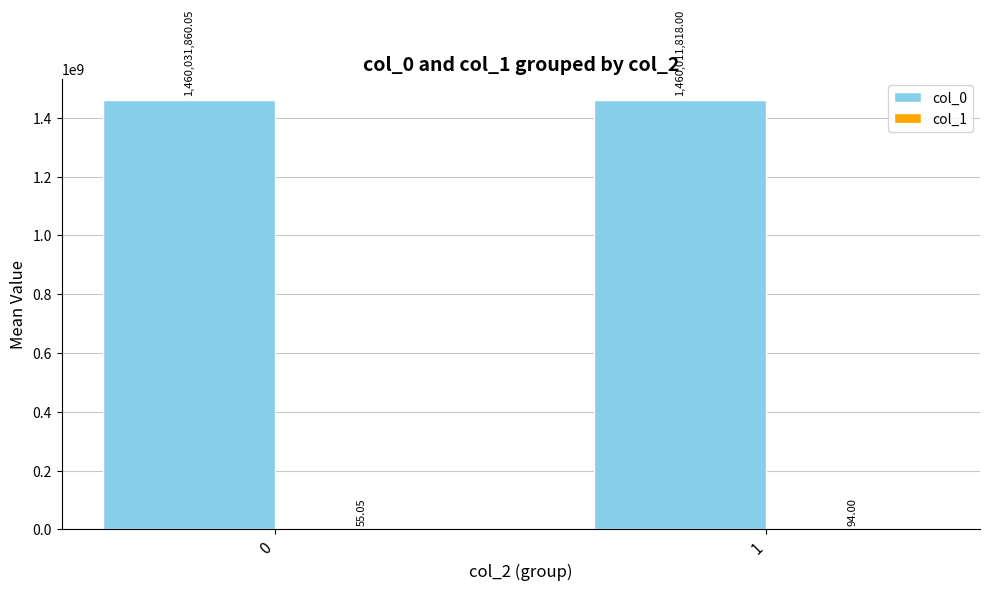

Are the bars horizontal?

No